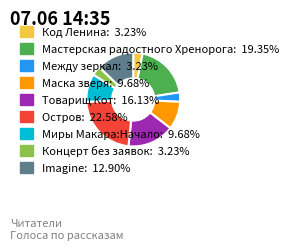

Does any single category account for the majority?

No